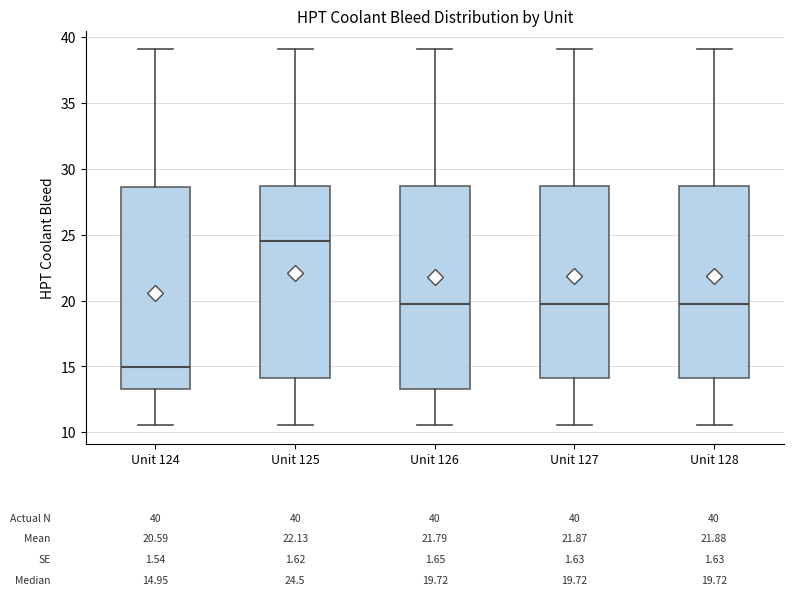

Which box has the highest median line?

Unit 125